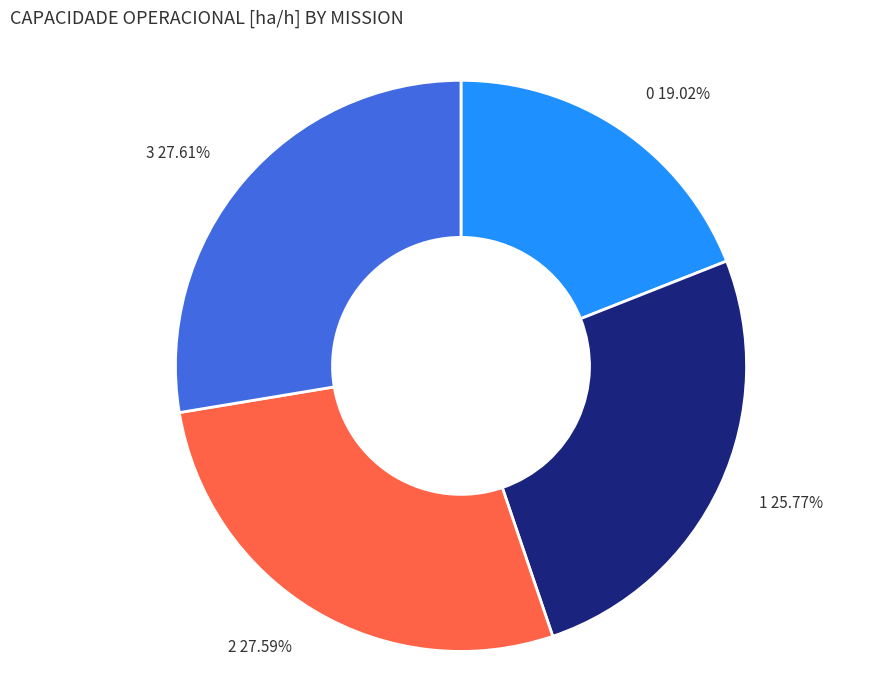

Between 0 and 3, which is larger?

3